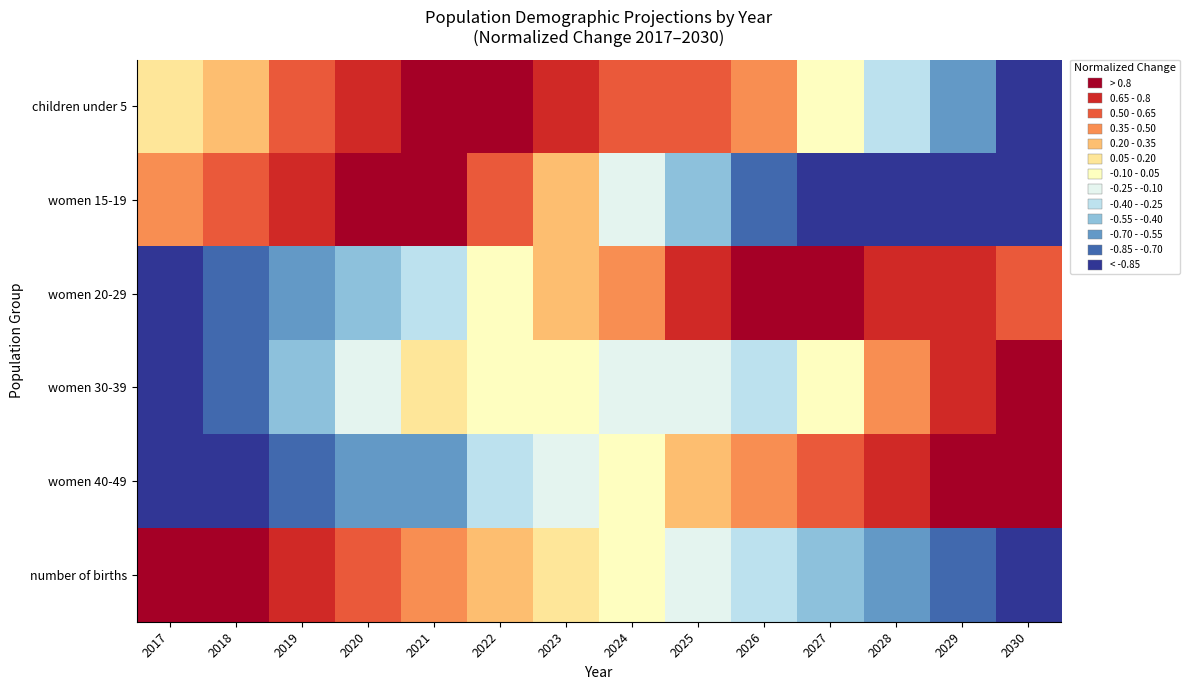

Reading left to right, transcribe all the data shown in this chart.

children under 5: 2017=0.1	2018=0.3	2019=0.5	2020=0.8	2021=1.0	2022=0.9	2023=0.8	2024=0.6	2025=0.5	2026=0.4	2027=0.0	2028=-0.3	2029=-0.7	2030=-1.0
women 15-19: 2017=0.4	2018=0.6	2019=0.7	2020=0.9	2021=1.0	2022=0.6	2023=0.3	2024=-0.1	2025=-0.5	2026=-0.8	2027=-0.9	2028=-0.9	2029=-1.0	2030=-1.0
women 20-29: 2017=-1.0	2018=-0.8	2019=-0.7	2020=-0.5	2021=-0.3	2022=-0.1	2023=0.2	2024=0.5	2025=0.7	2026=1.0	2027=0.9	2028=0.8	2029=0.7	2030=0.5
women 30-39: 2017=-1.0	2018=-0.7	2019=-0.5	2020=-0.2	2021=0.1	2022=-0.0	2023=-0.1	2024=-0.2	2025=-0.2	2026=-0.3	2027=0.0	2028=0.4	2029=0.7	2030=1.0
women 40-49: 2017=-1.0	2018=-0.9	2019=-0.8	2020=-0.7	2021=-0.6	2022=-0.4	2023=-0.2	2024=0.0	2025=0.2	2026=0.4	2027=0.6	2028=0.7	2029=0.9	2030=1.0
number of births: 2017=1.0	2018=0.9	2019=0.7	2020=0.6	2021=0.5	2022=0.3	2023=0.2	2024=-0.0	2025=-0.2	2026=-0.3	2027=-0.5	2028=-0.6	2029=-0.8	2030=-1.0